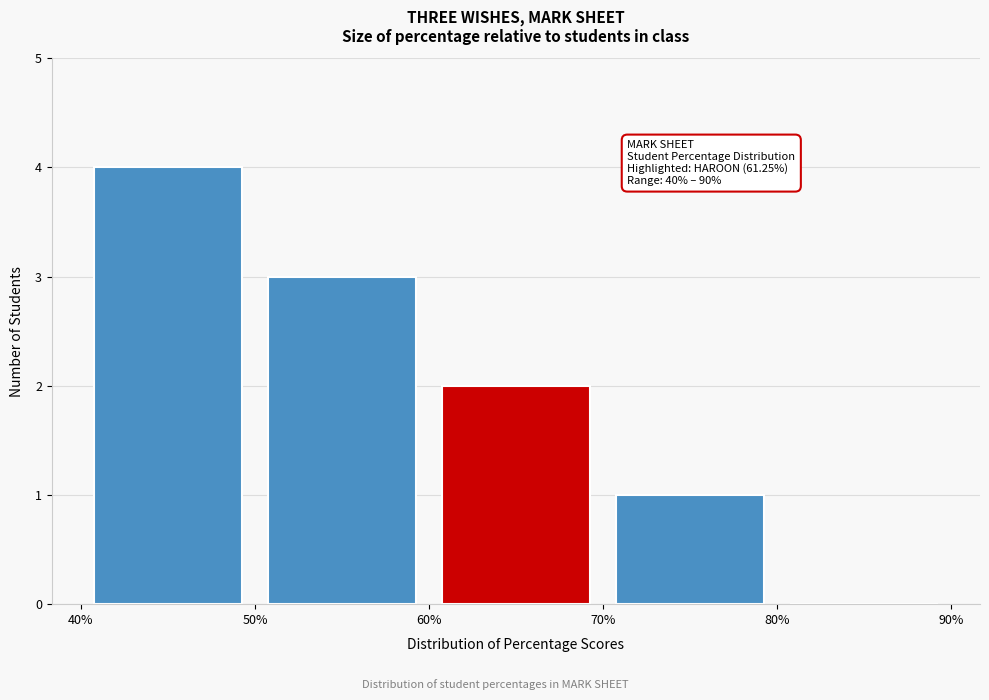

Over which range of the x-axis is the bar tallest?

40% to 50%